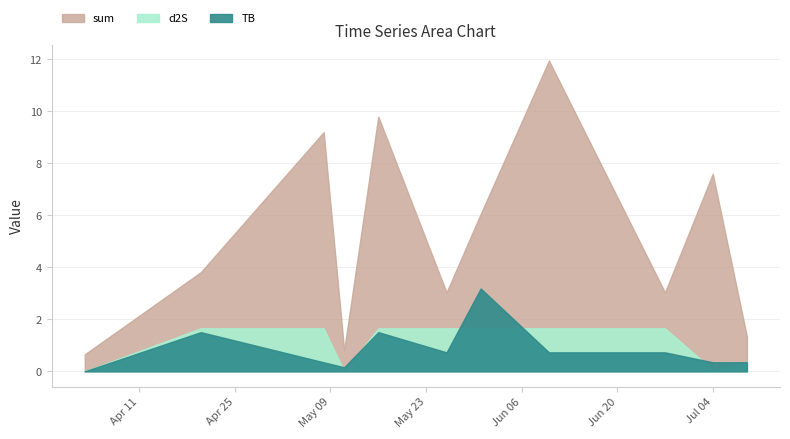

Read the d2S value at 2023-05-08.

1.7